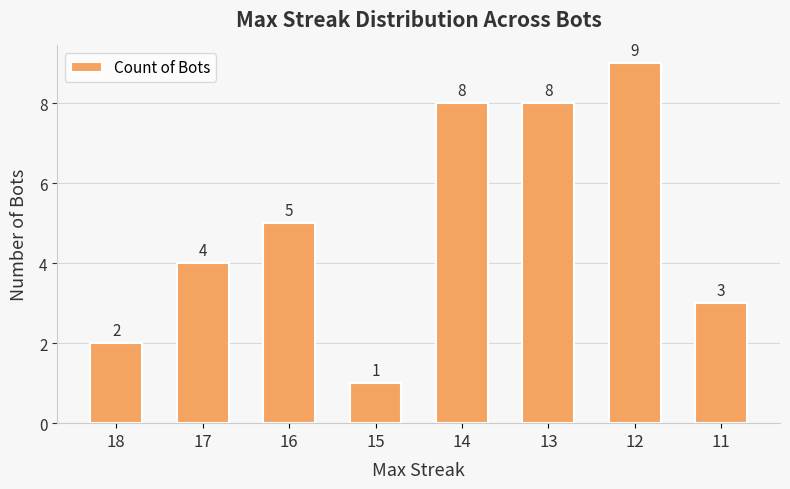

How many values are between 3 and 8?

5